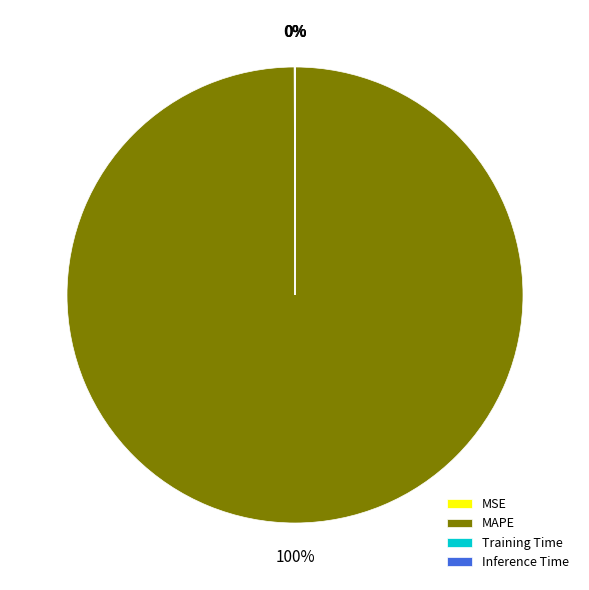

To the nearest percent, what is the difference between the largest and smallest slice percentages?

100%